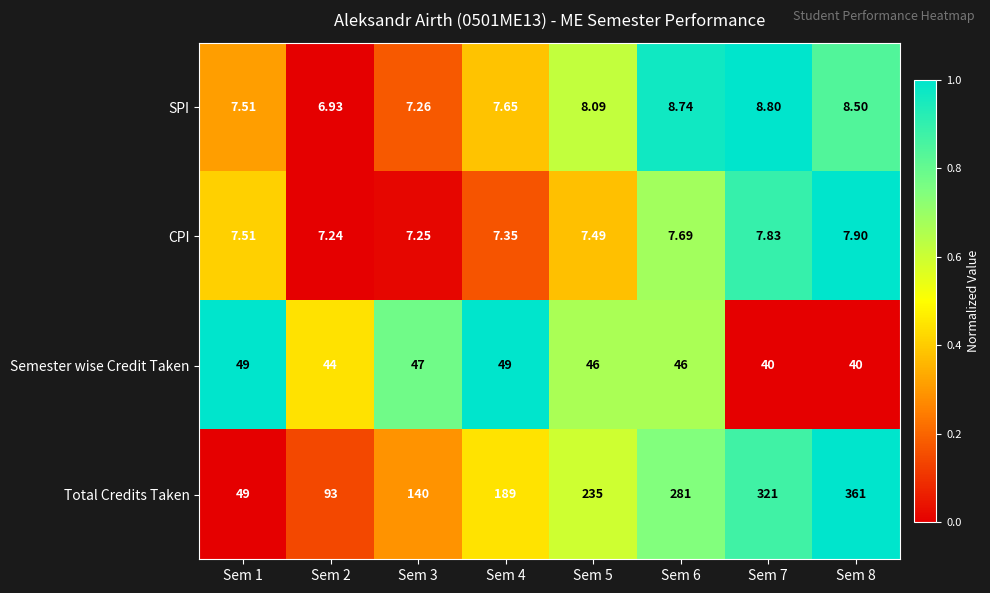

Between Sem 3 and Sem 7, which series saw the biggest shift?

Total Credits Taken